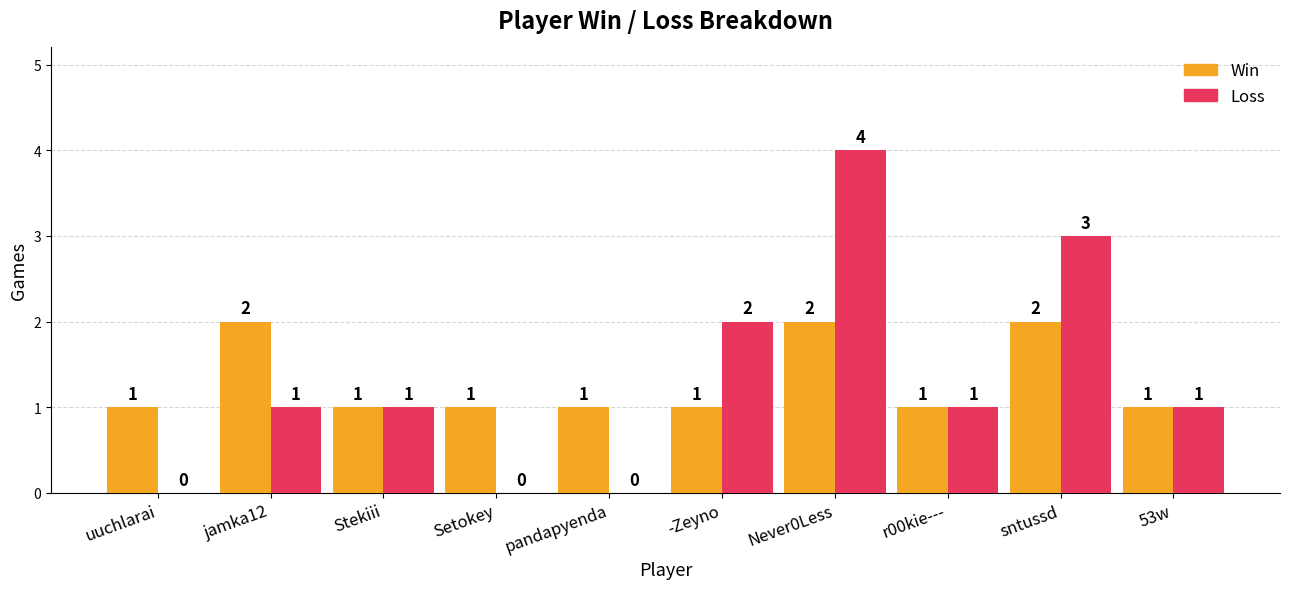

What is the sum of all Loss values?

13